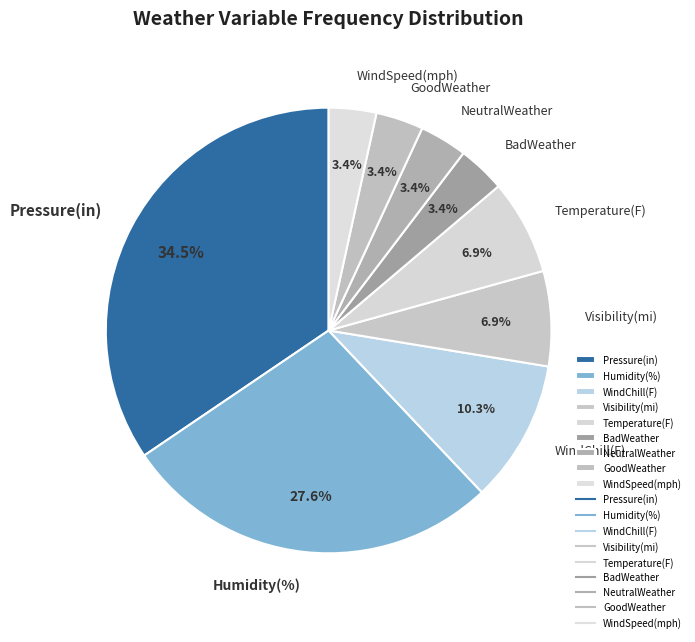

Does WindChill(F) account for over 50% of the chart?

No